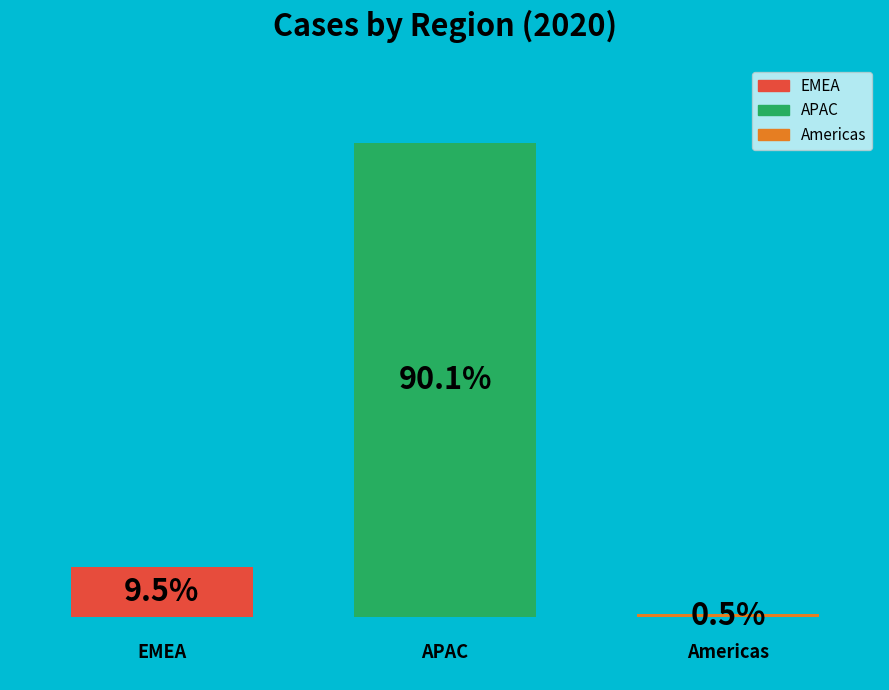

How many groups of bars are there?

1